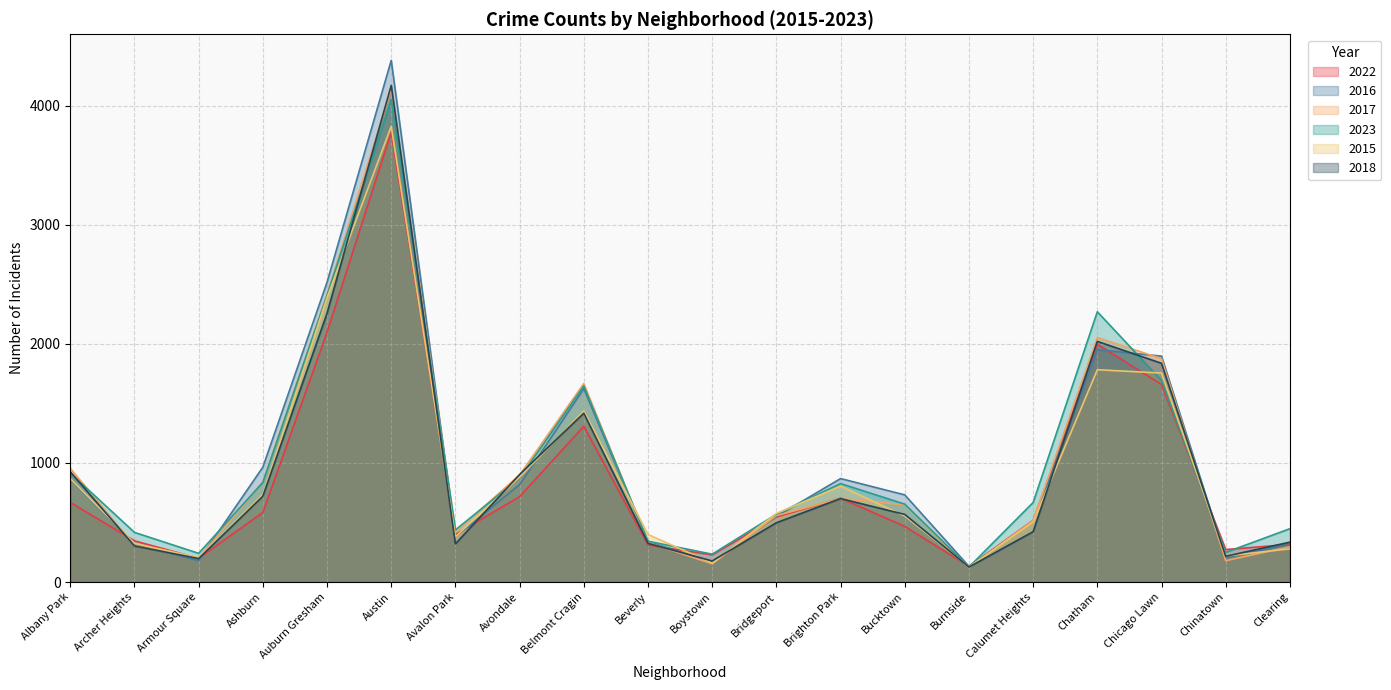

What is the sum of the 2018 values at Archer Heights and Bucktown?

871